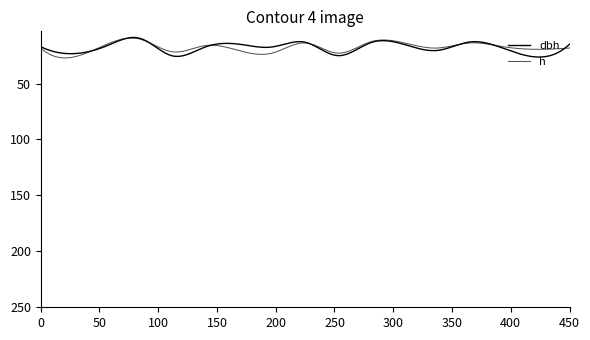

Does the chart have visible grid lines?

No